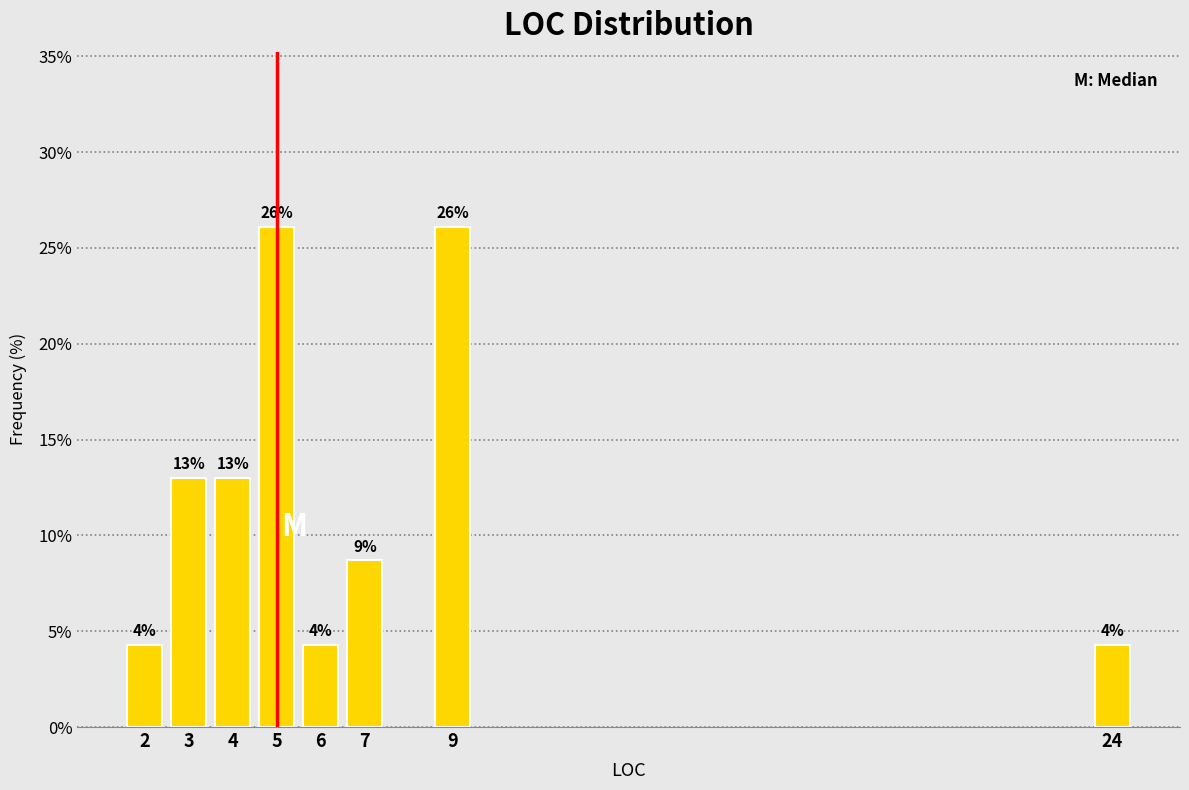

Between 4 and 5, which is larger?

5